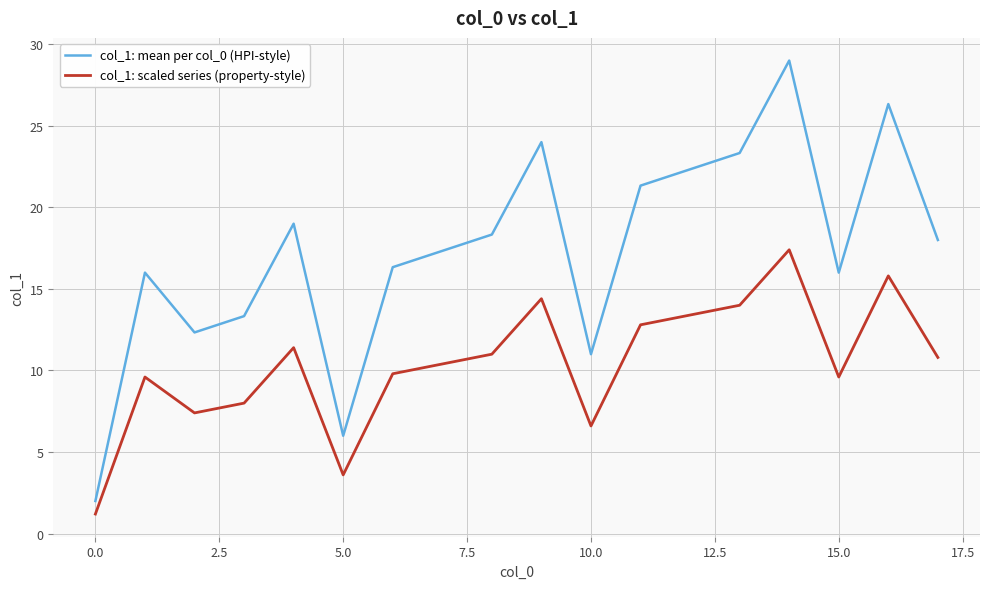

Rank the series by their maximum value, from highest to lowest.

col_1: mean per col_0 (HPI-style), col_1: scaled series (property-style)